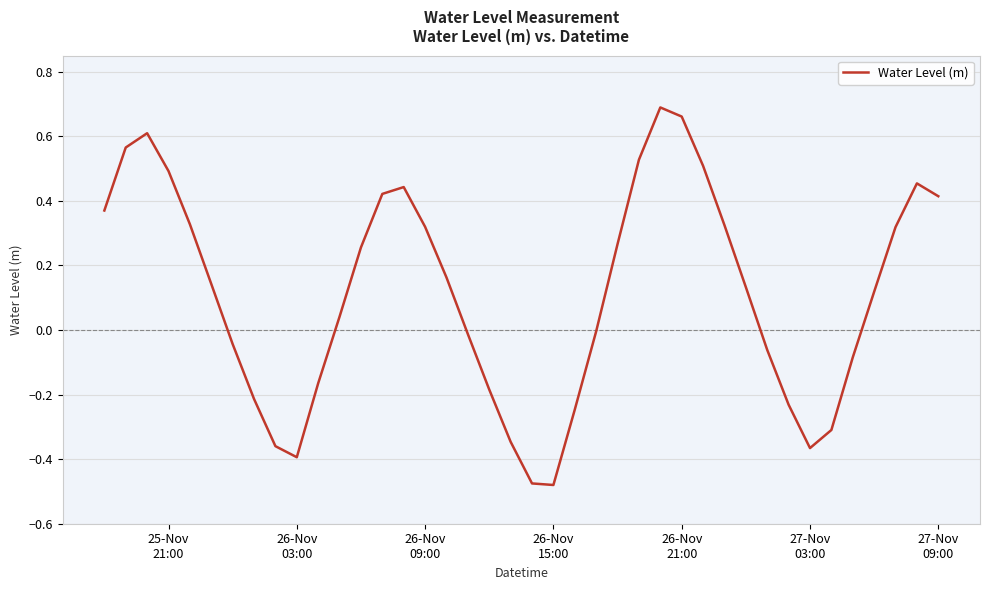

How many distinct data groups are displayed?

1